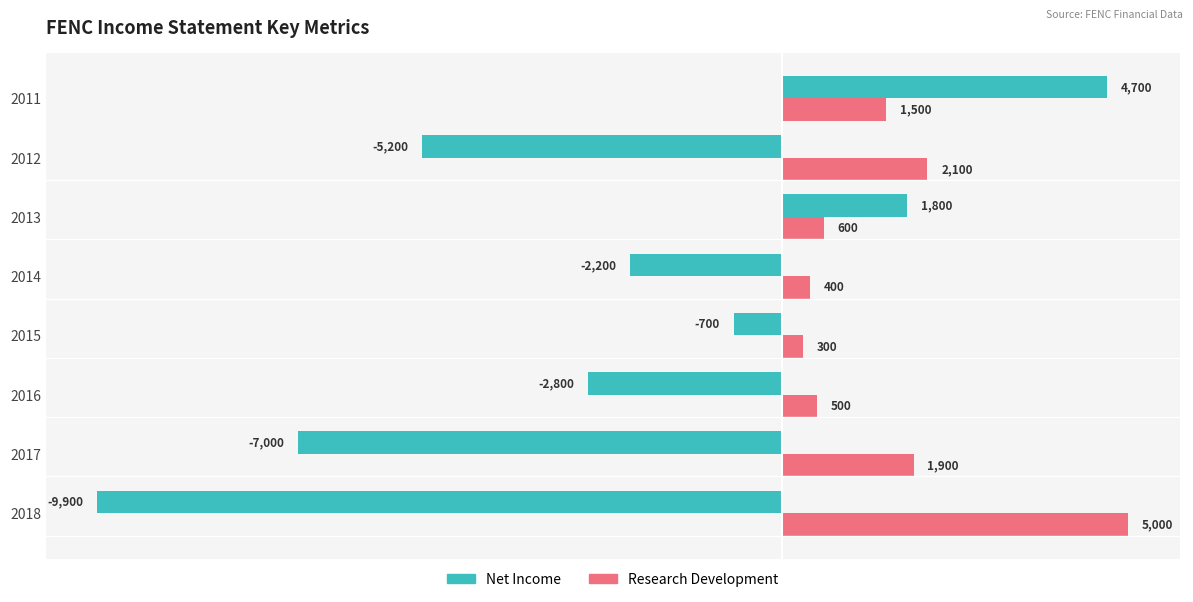

The Net Income series shows -7000 at 2017. True or false?

True